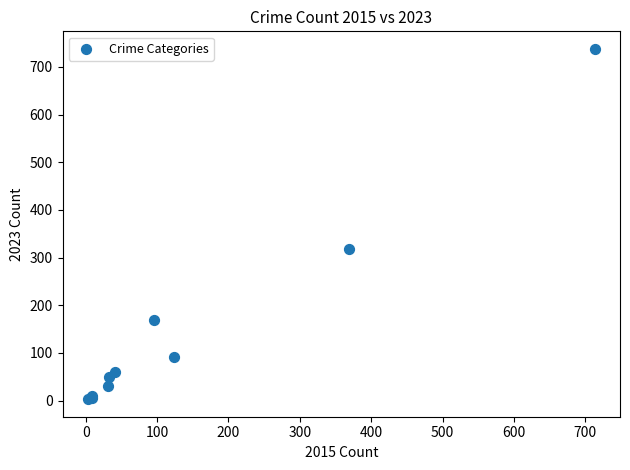

What Y value in the scatter plot is closest to 370?

319